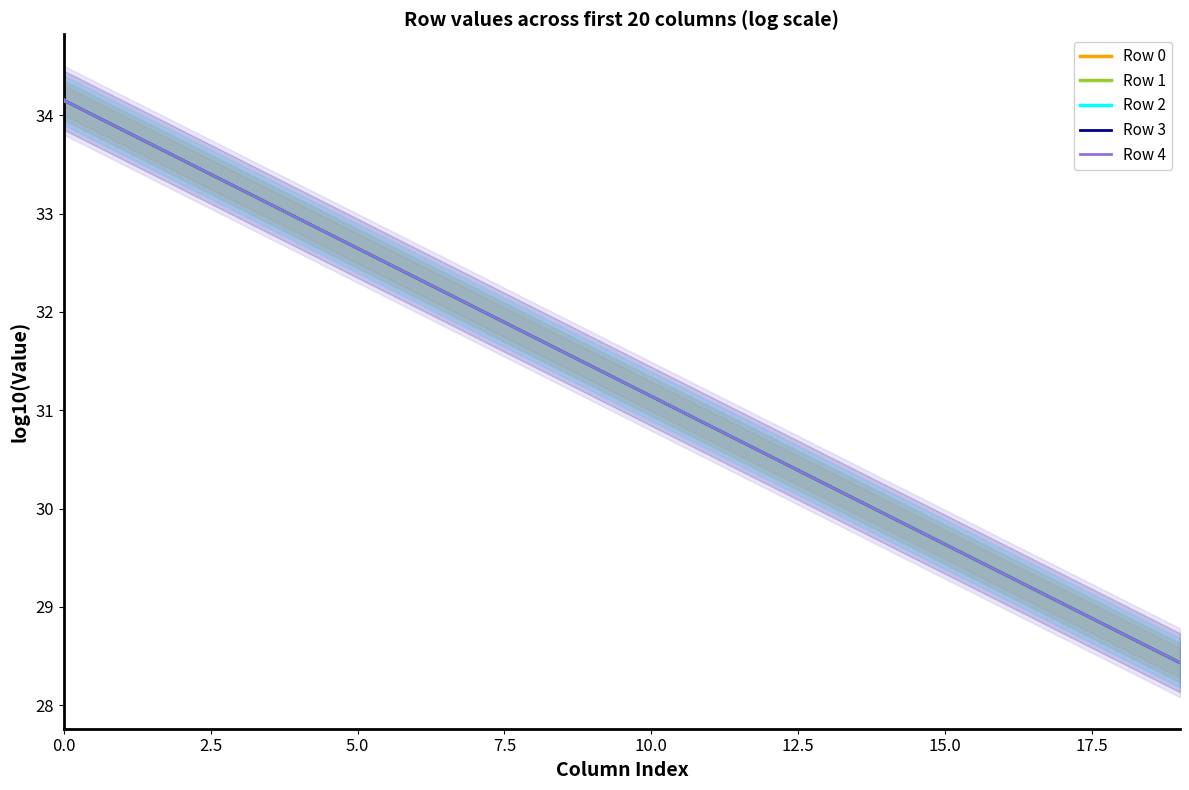

What is the maximum value for Row 4?

34.2